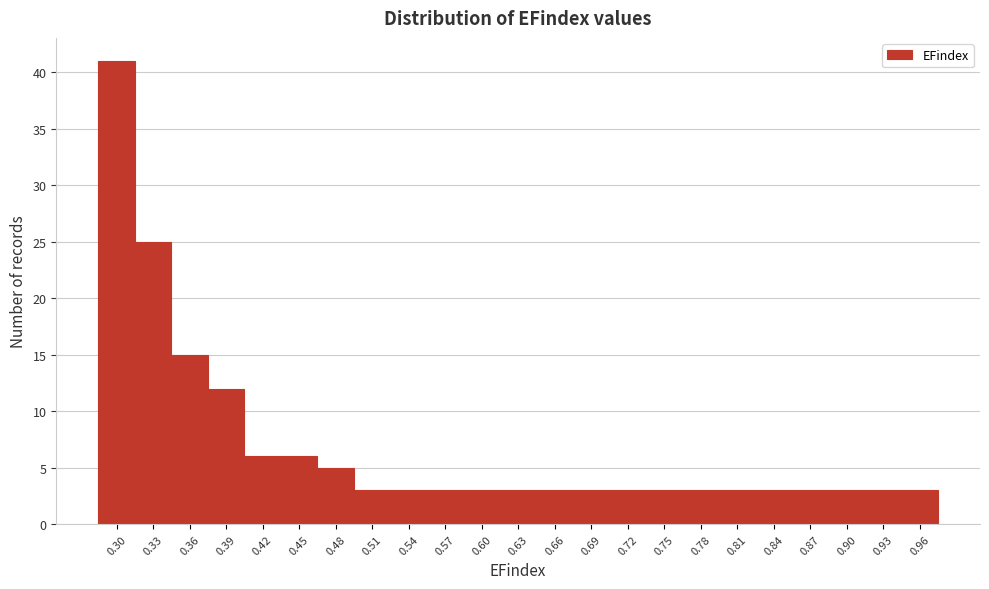

Reading right to left, extract all data points from this chart.

3	3	3	3	3	3	3	3	3	3	3	3	3	3	3	3	5	6	6	12	15	25	41